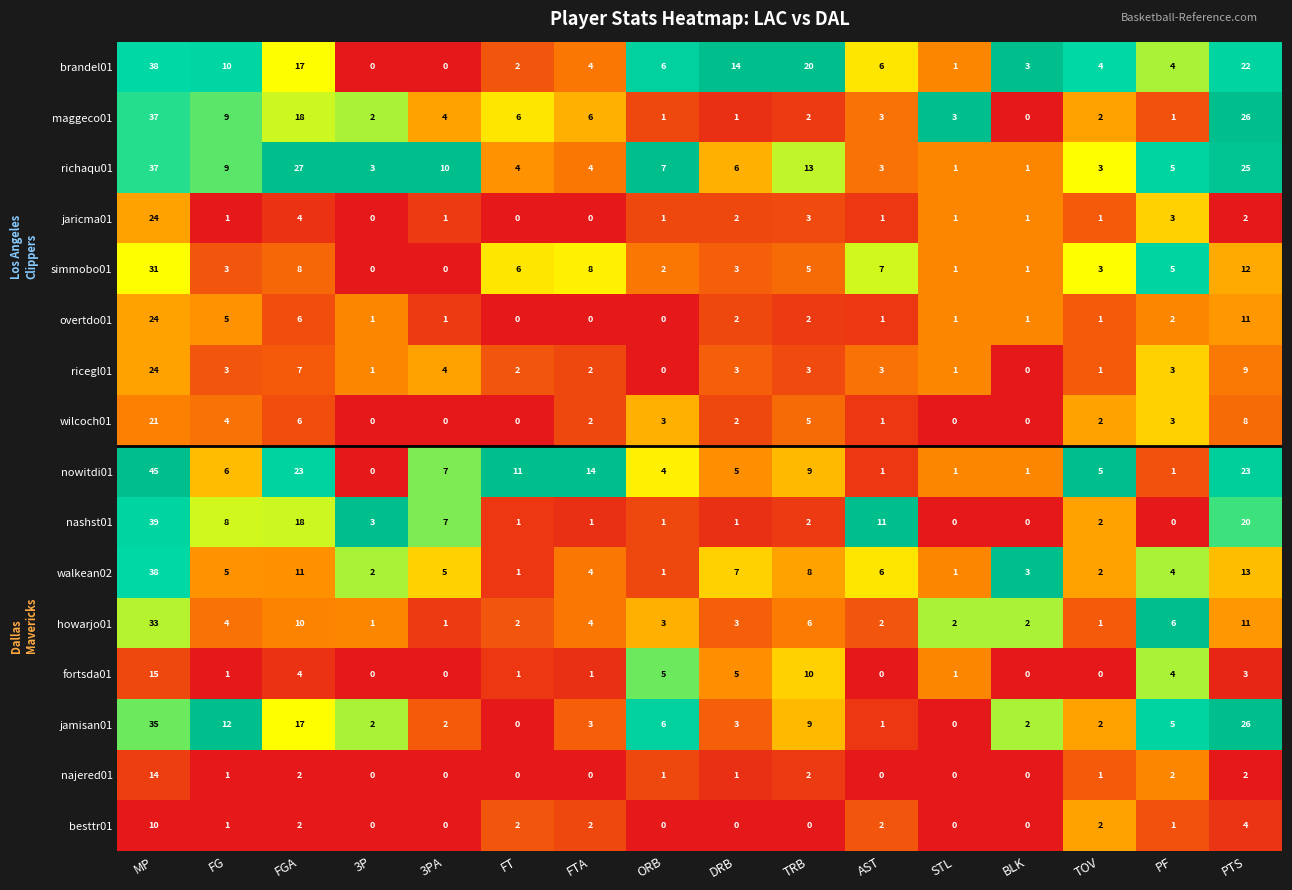

The maggeco01 series shows 6 at PTS. True or false?

False